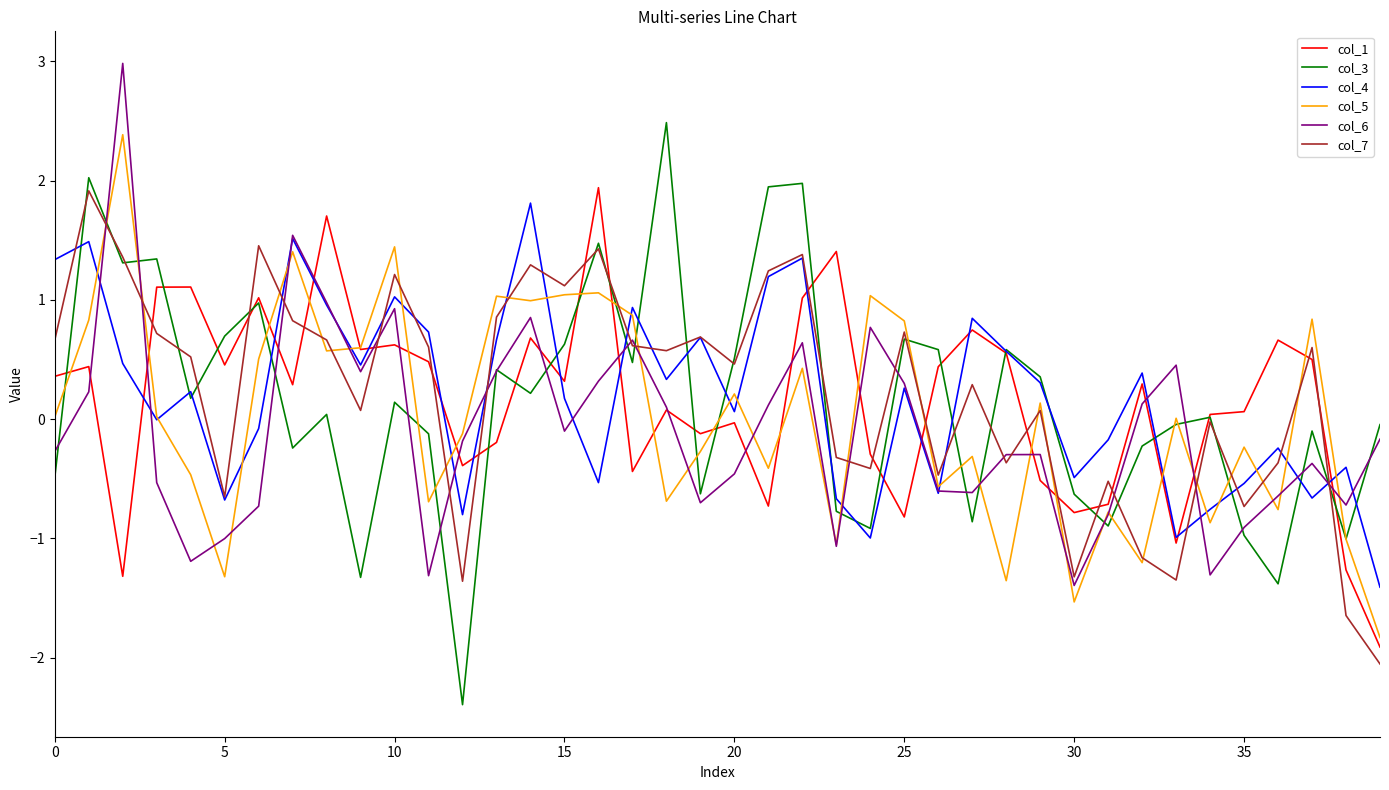

Which series has the largest range (max minus min)?

col_3